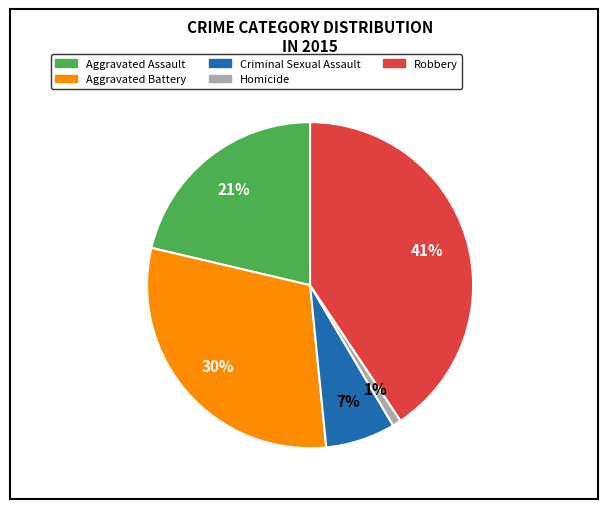

True or false: Robbery accounts for 41% of the total.

True